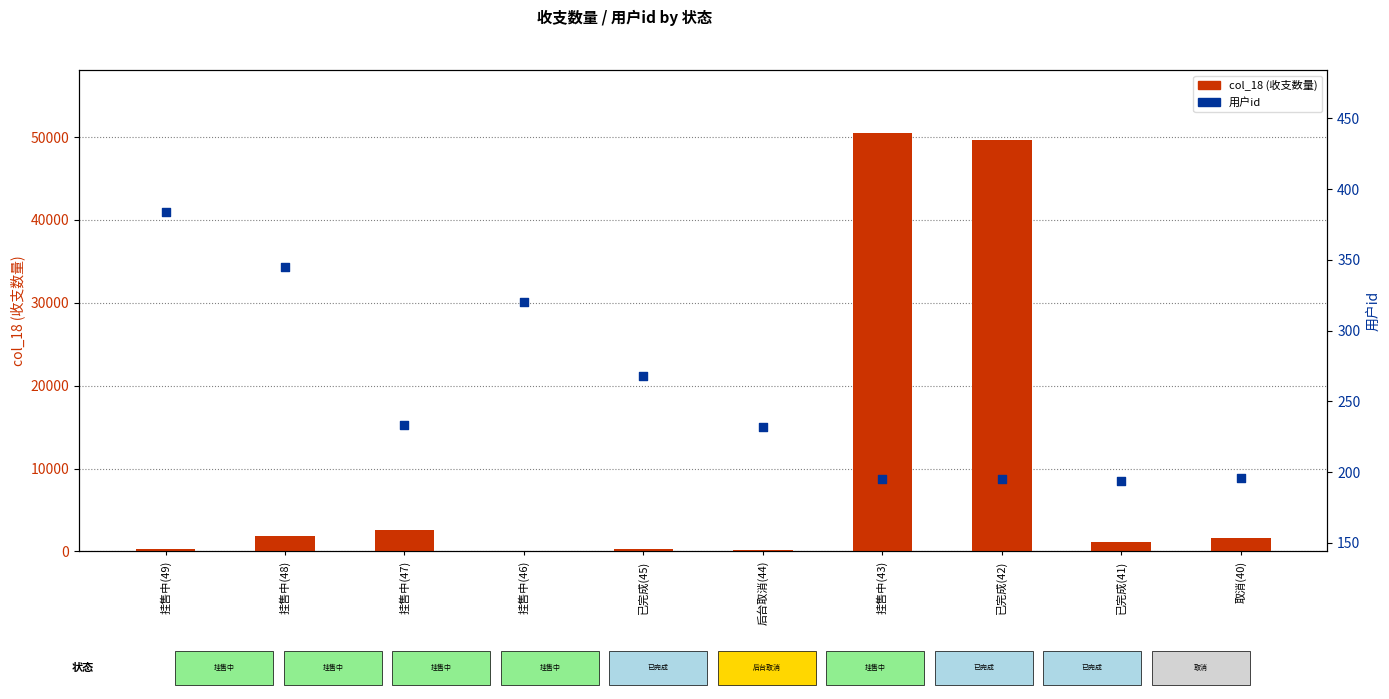

Is the value of 用户id at 挂售中(43) greater than the value of col_18 (收支数量) at 挂售中(49)?

No